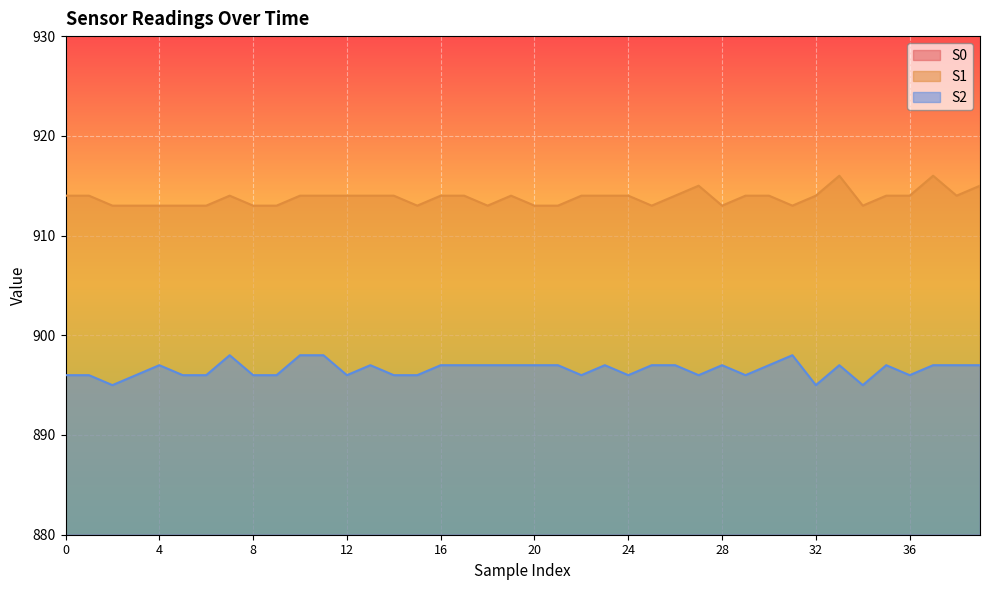

True or false: S1 has a value of 1358 at 11.

False